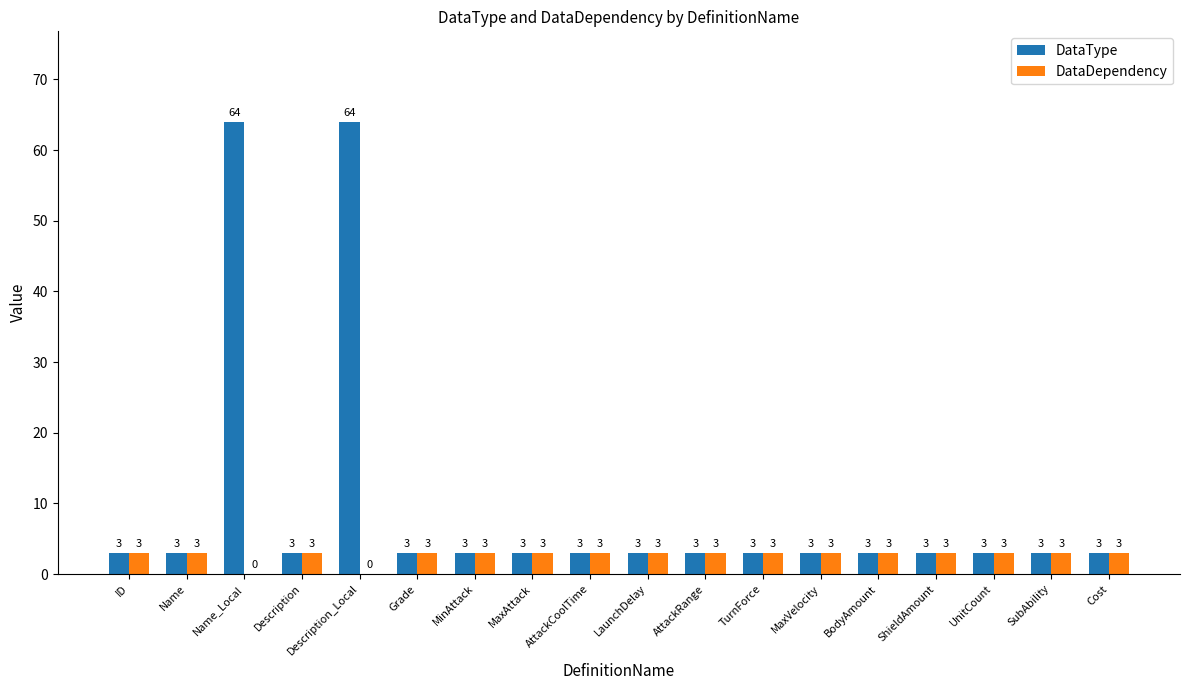

Reading left to right, transcribe all the data shown in this chart.

DataType: ID=3	Name=3	Name_Local=64	Description=3	Description_Local=64	Grade=3	MinAttack=3	MaxAttack=3	AttackCoolTime=3	LaunchDelay=3	AttackRange=3	TurnForce=3	MaxVelocity=3	BodyAmount=3	ShieldAmount=3	UnitCount=3	SubAbility=3	Cost=3
DataDependency: ID=3	Name=3	Name_Local=0	Description=3	Description_Local=0	Grade=3	MinAttack=3	MaxAttack=3	AttackCoolTime=3	LaunchDelay=3	AttackRange=3	TurnForce=3	MaxVelocity=3	BodyAmount=3	ShieldAmount=3	UnitCount=3	SubAbility=3	Cost=3